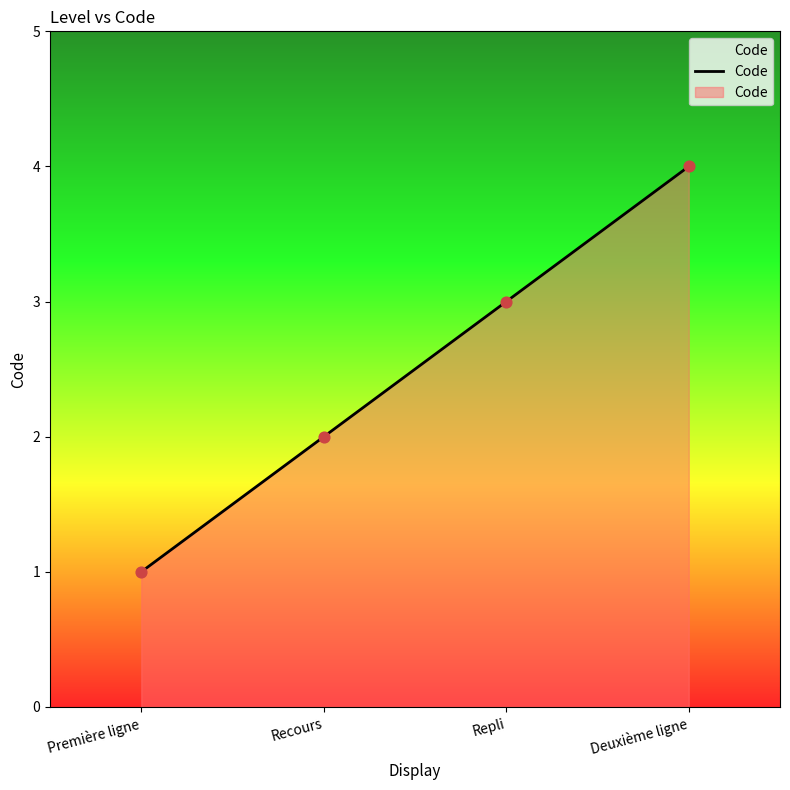

What is the ratio of the value at Première ligne to the value at Repli?

0.3